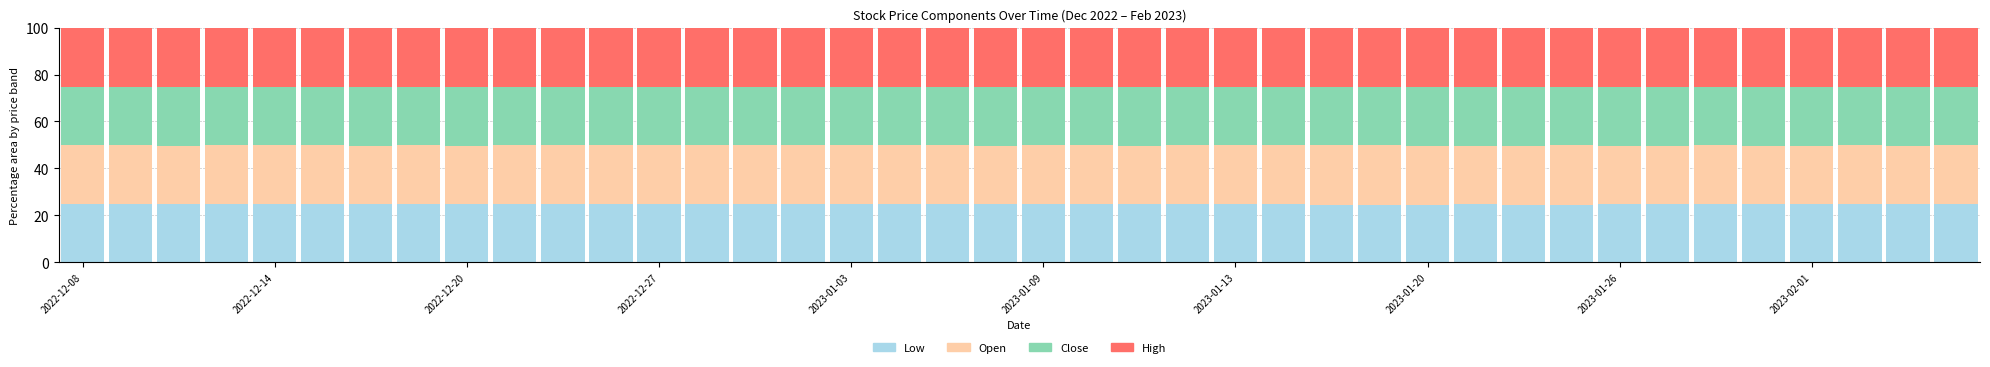

What is the minimum value for Low?

24.5